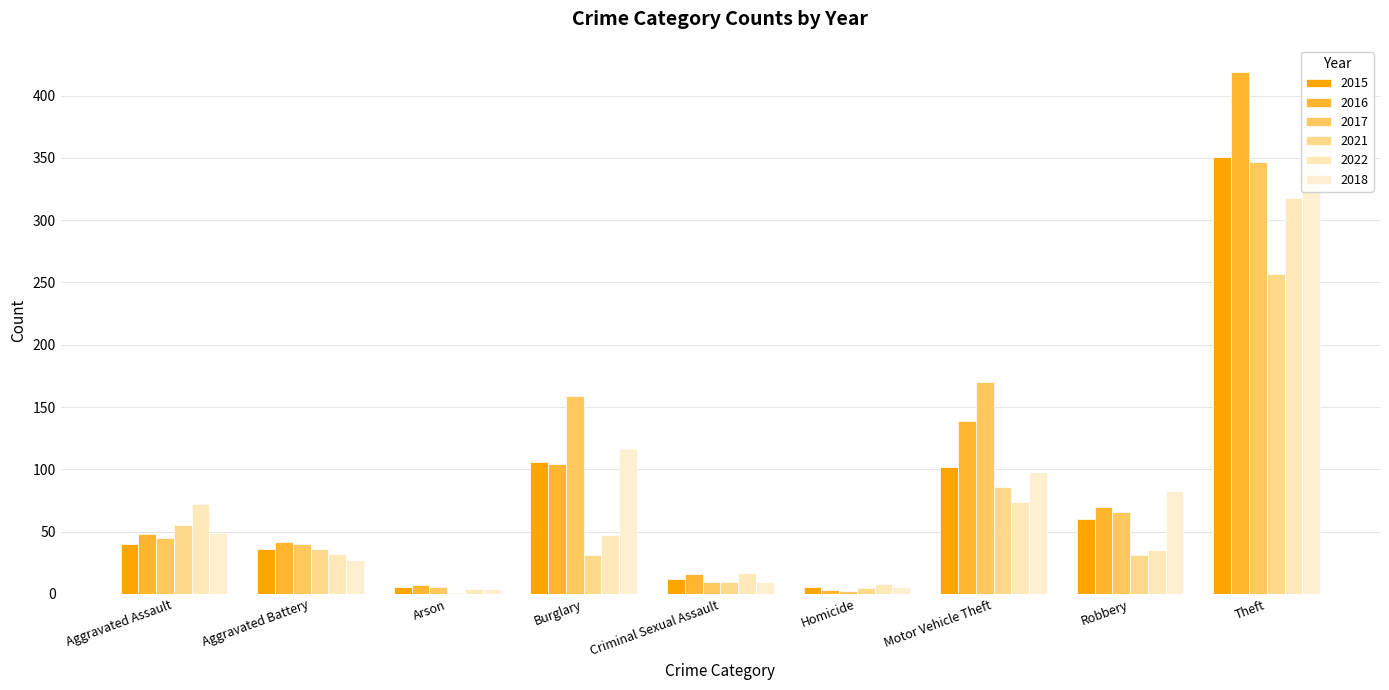

Reading left to right, transcribe all the data shown in this chart.

2015: 40	36	6	106	12	6	102	60	351
2016: 48	42	7	104	16	3	139	70	419
2017: 45	40	6	159	10	2	170	66	347
2021: 55	36	1	31	10	5	86	31	257
2022: 72	32	4	47	17	8	74	35	318
2018: 49	27	4	116	10	6	98	83	365